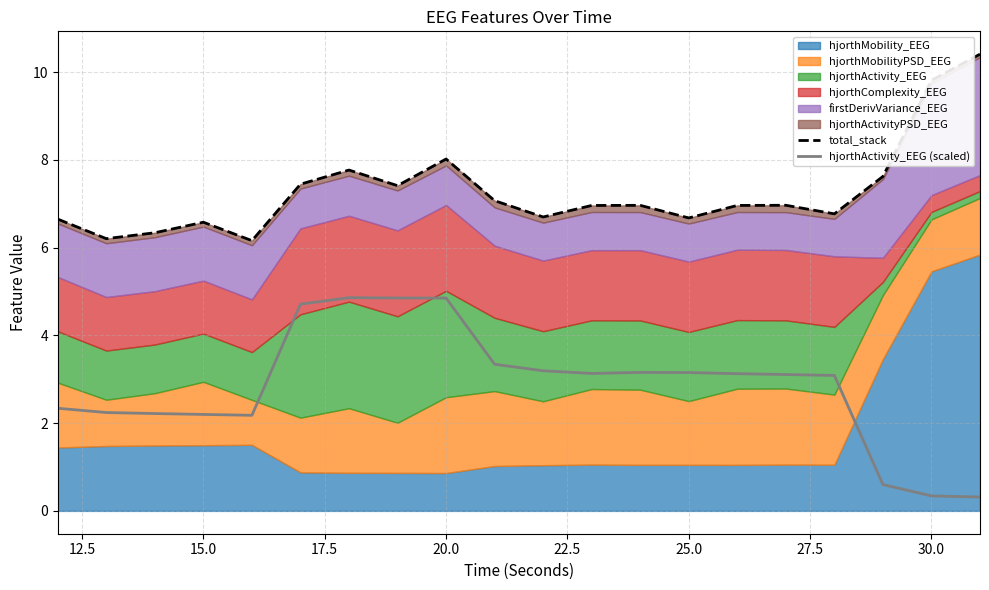

What is the minimum value for hjorthActivity_EEG (scaled)?

0.3